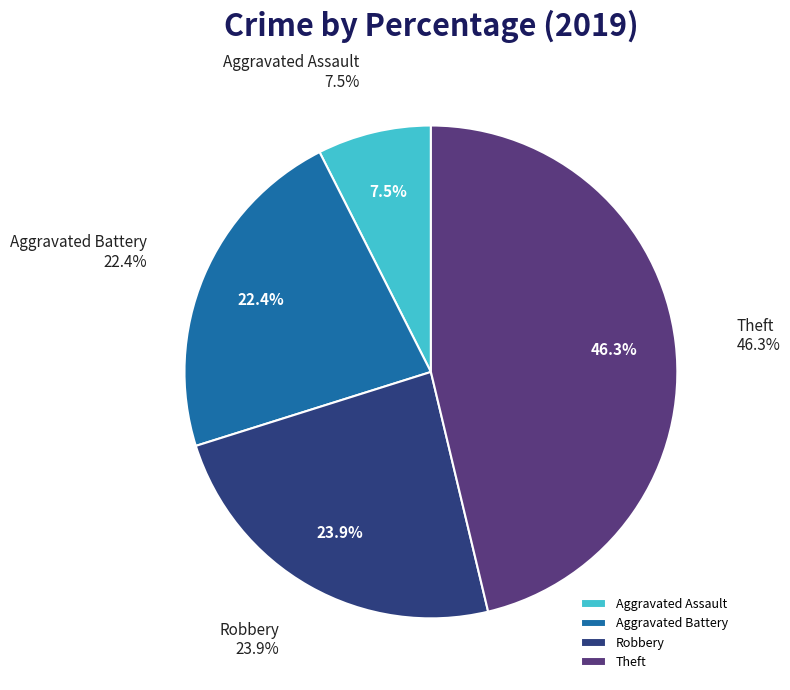

To the nearest percent, what is the difference between the Aggravated Assault and Theft slice percentages?

39%